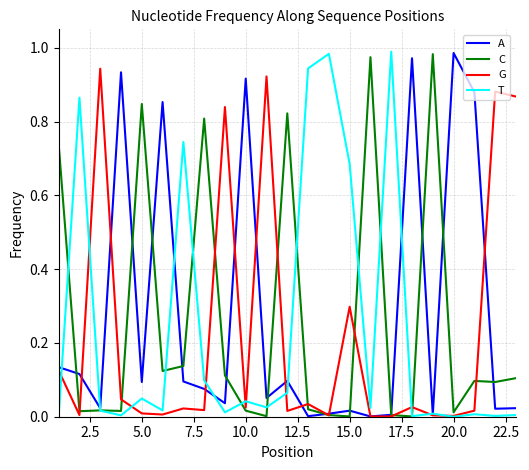

Rank the series by their average value, from lowest to highest.

G, T, C, A